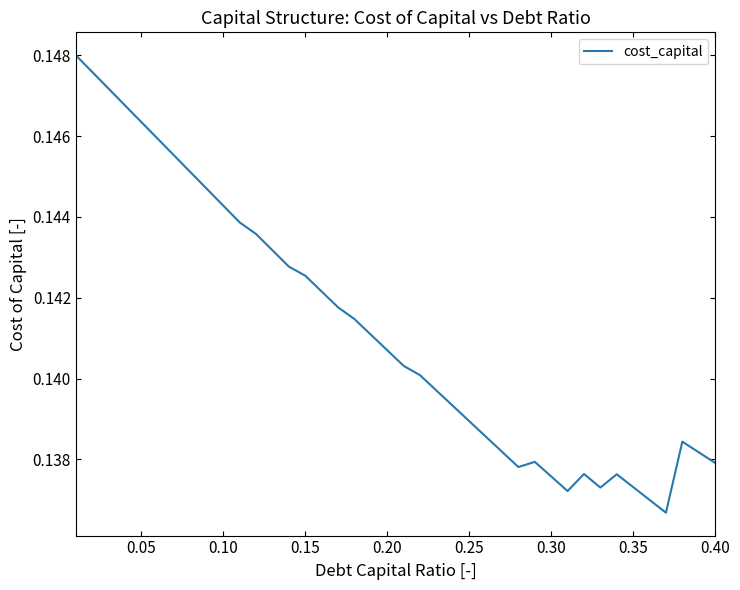

Does the chart have visible grid lines?

No